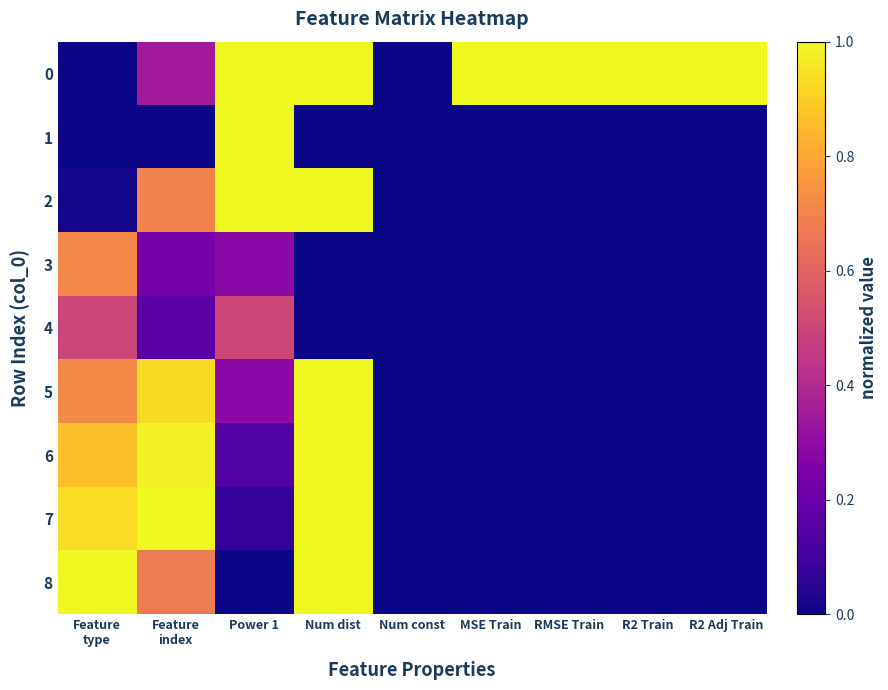

Between Feature type and R2 Train, which series saw the biggest shift?

8